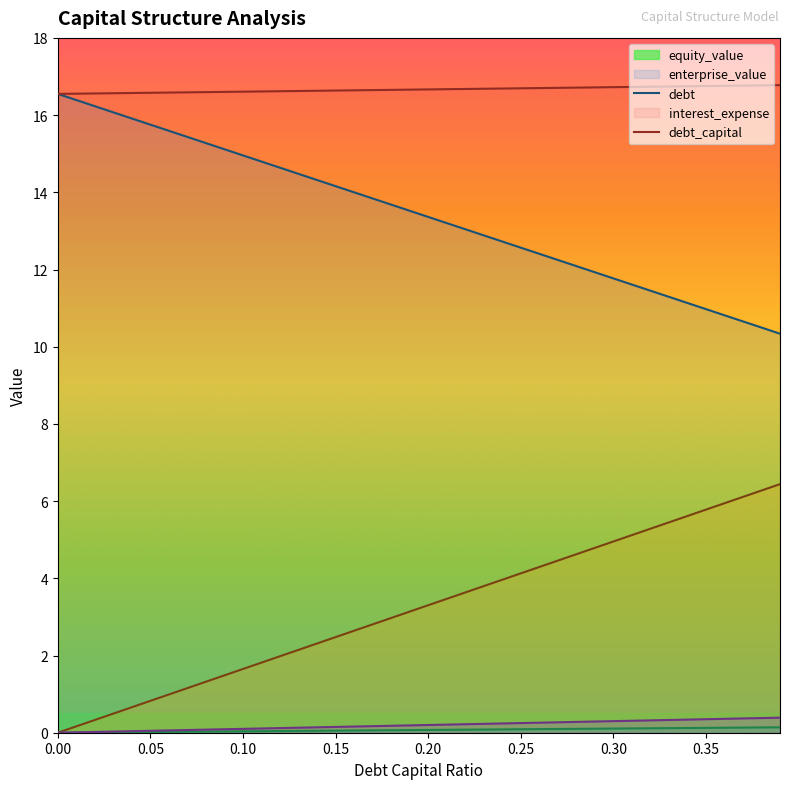

The value of enterprise_value at 0.10 is 22.8. True or false?

False